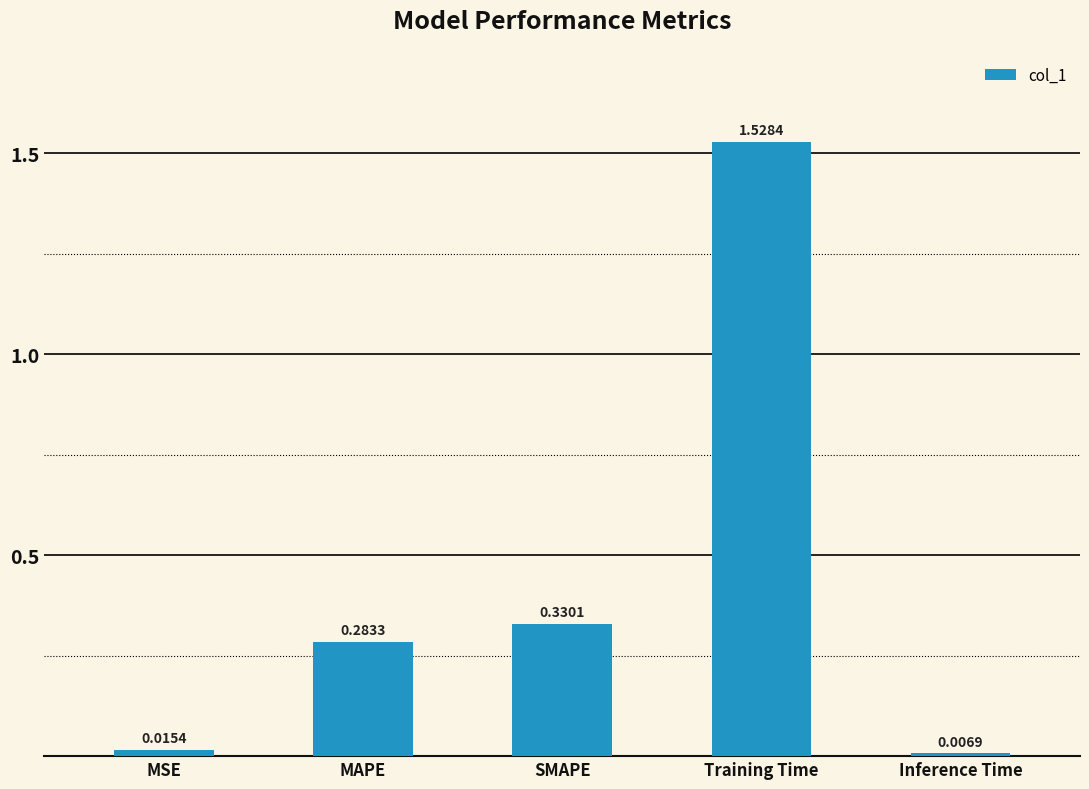

Are the bars grouped side by side (vs. stacked)?

No